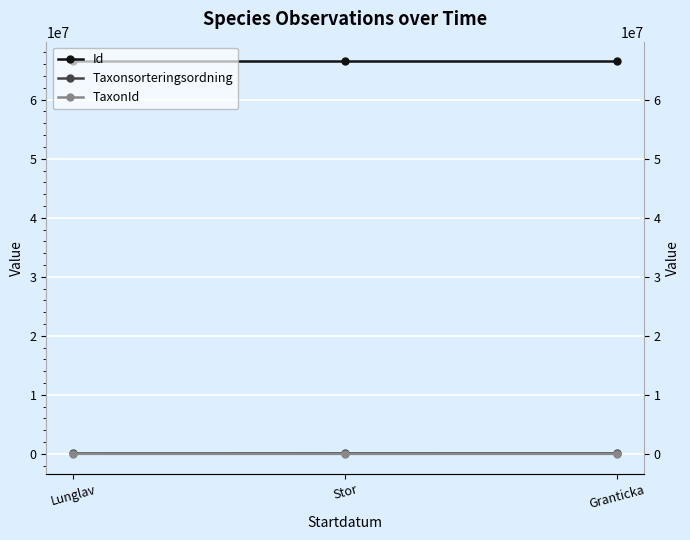

Which has a higher value, Granticka or Stor?

Granticka